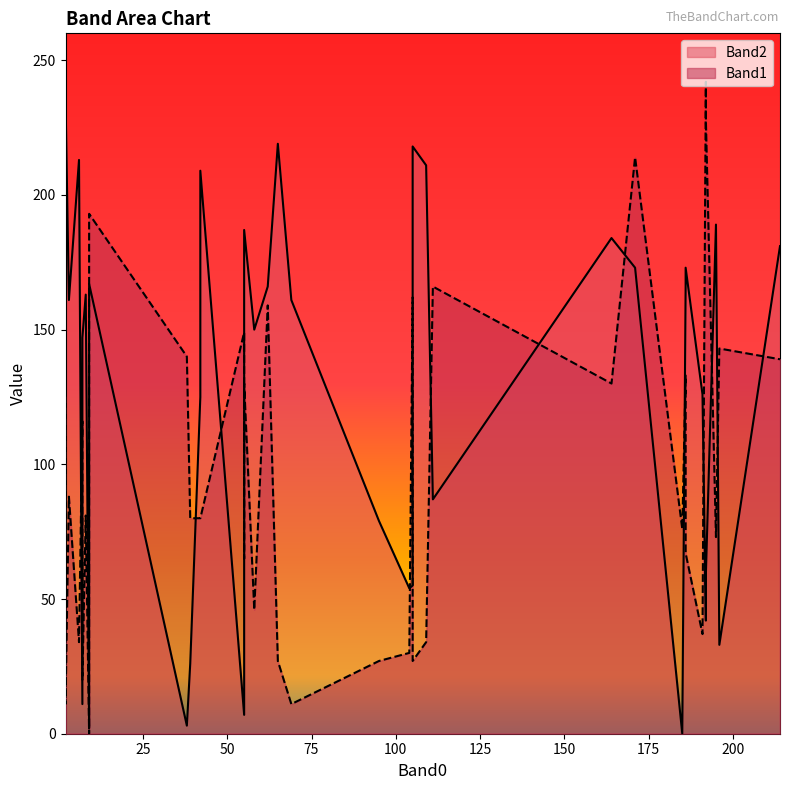

What is the difference between the Band1 values at 27 and 8?

126